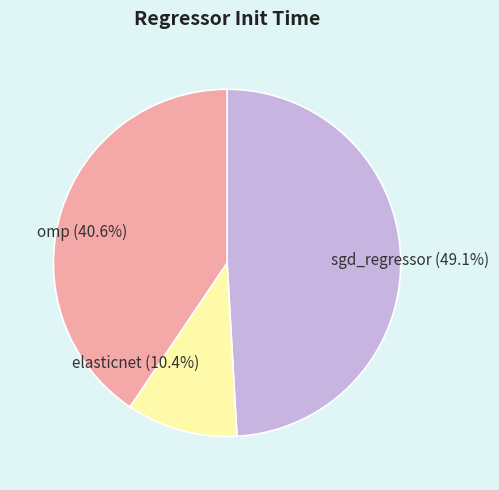

Is it true that omp is 41% of the pie?

True